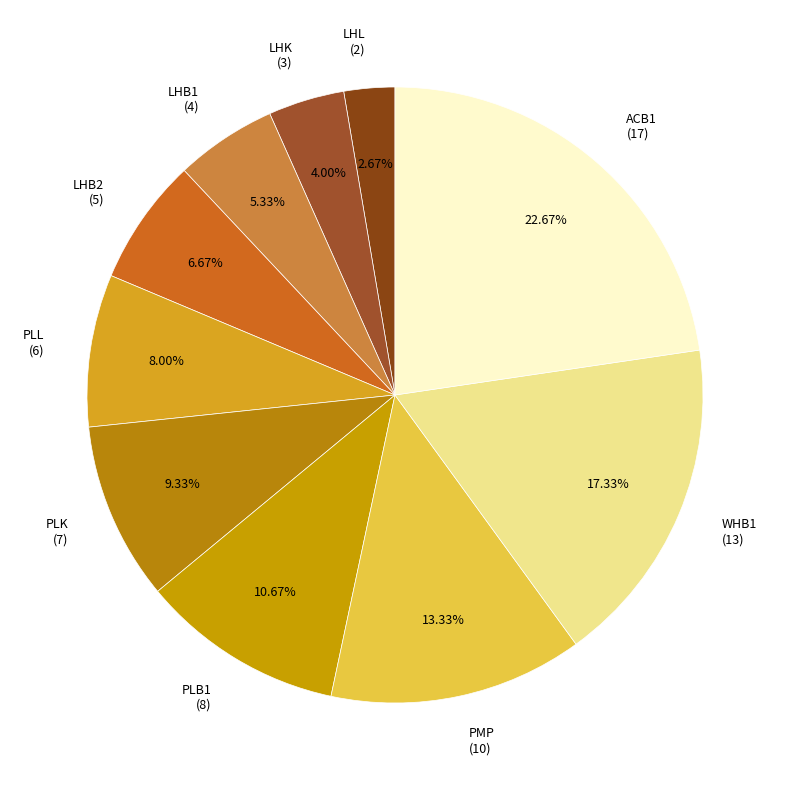

To the nearest percent, what is the average slice percentage?

10%